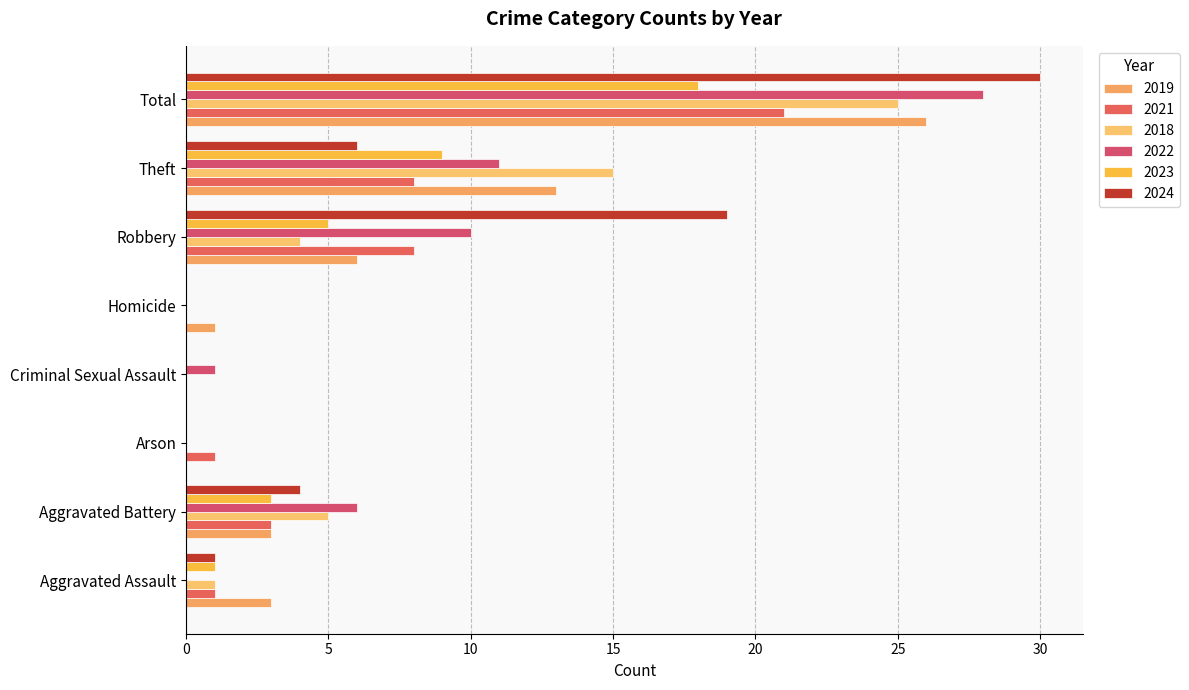

What is the sum of all 2023 values?

36